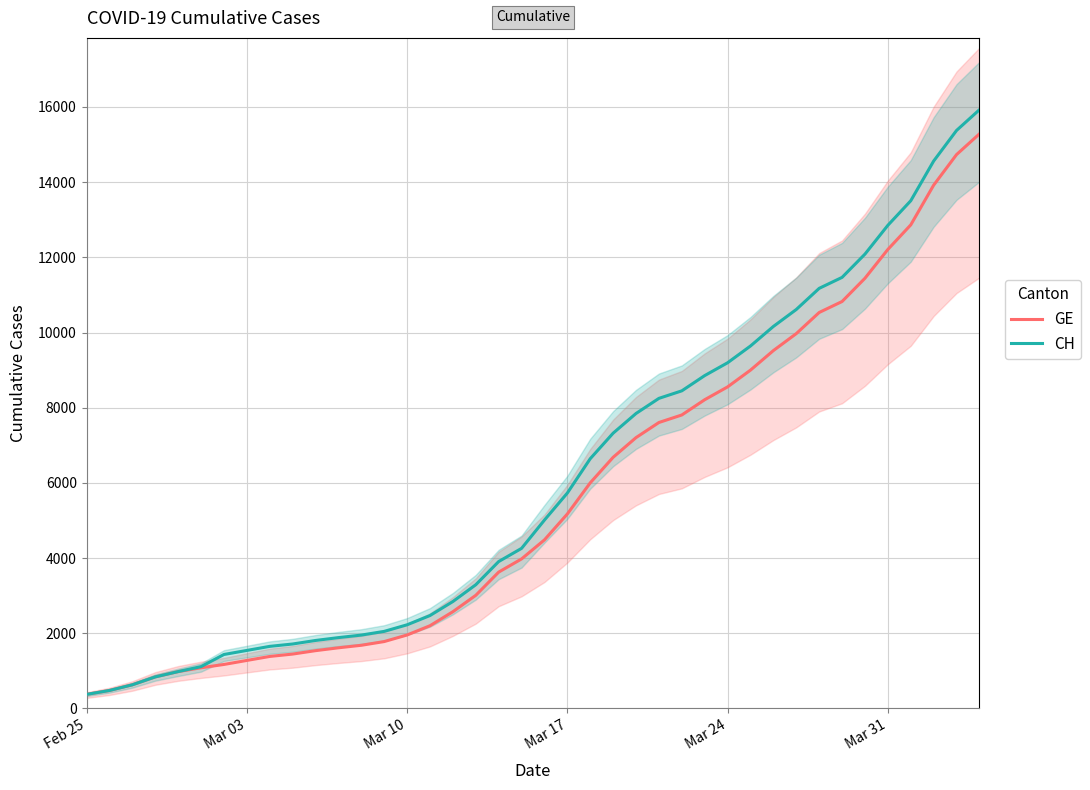

Which series has the largest total across all categories?

CH